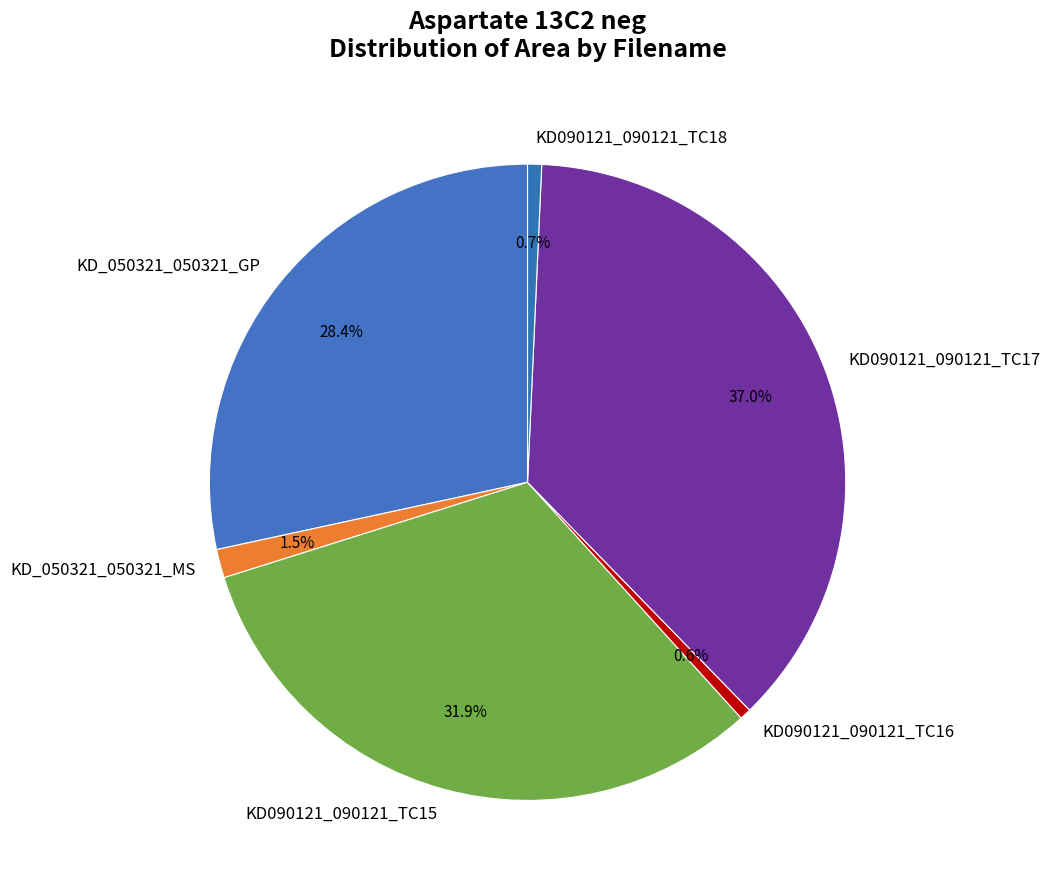

To the nearest percent, what is the average slice percentage?

17%